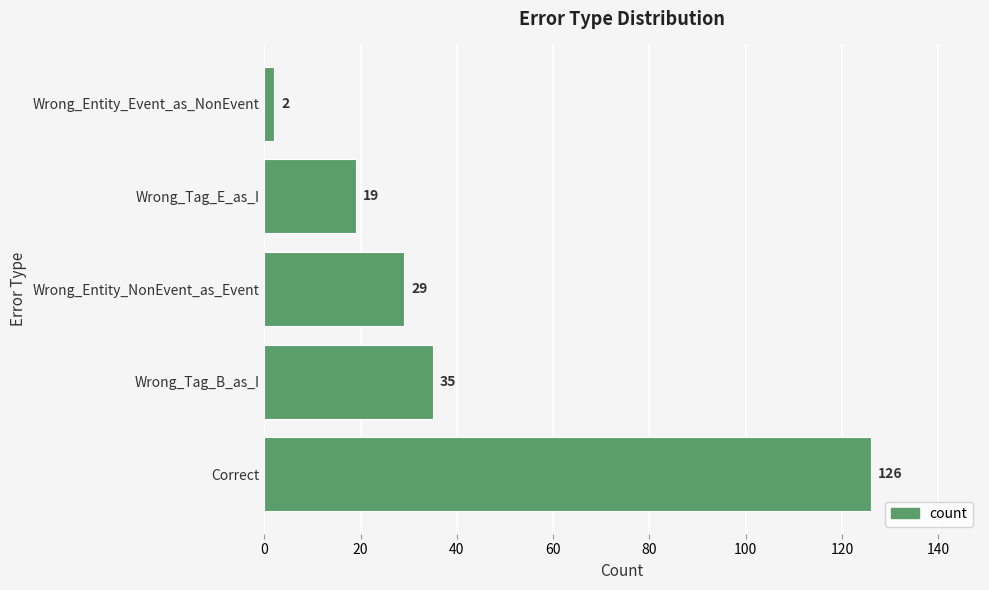

Reading bottom to top, extract all data points from this chart.

126	35	29	19	2